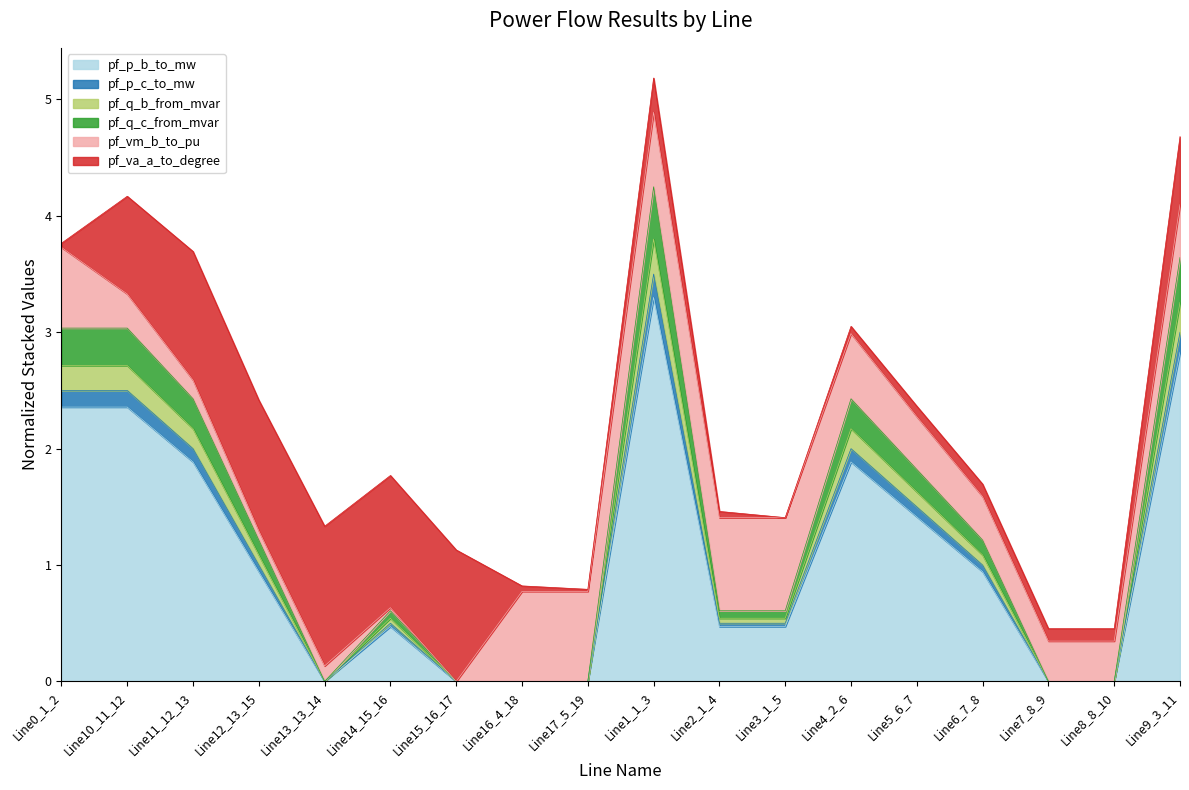

What is the maximum value for pf_p_b_to_mw?

3.3